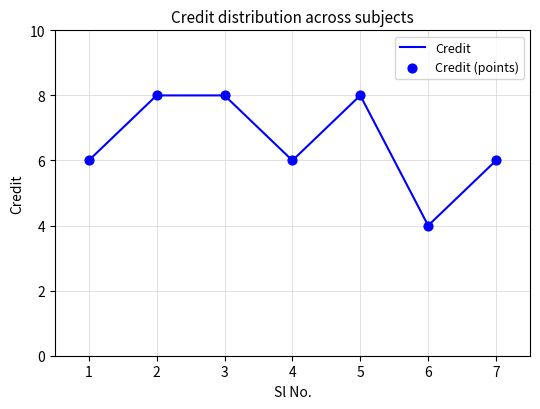

The chart shows a value of 13 at 2. True or false?

False